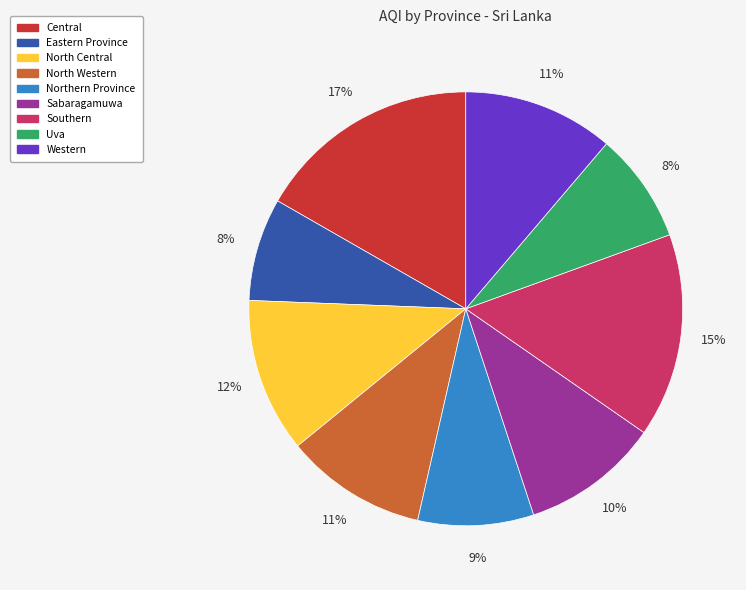

Combined, do Uva and Western account for over 50%?

No